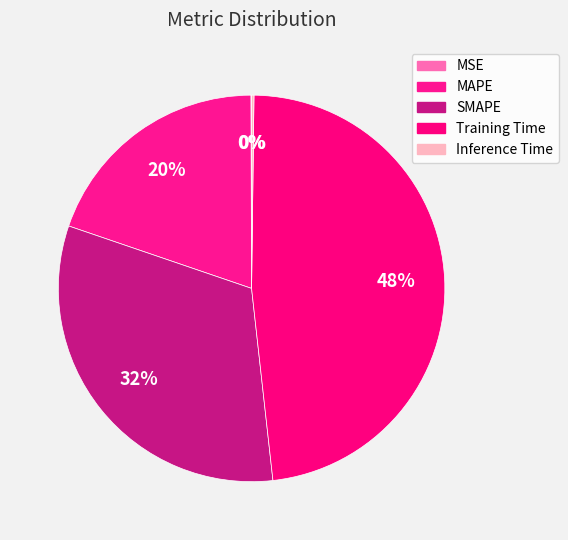

How many segments does this pie chart have?

5